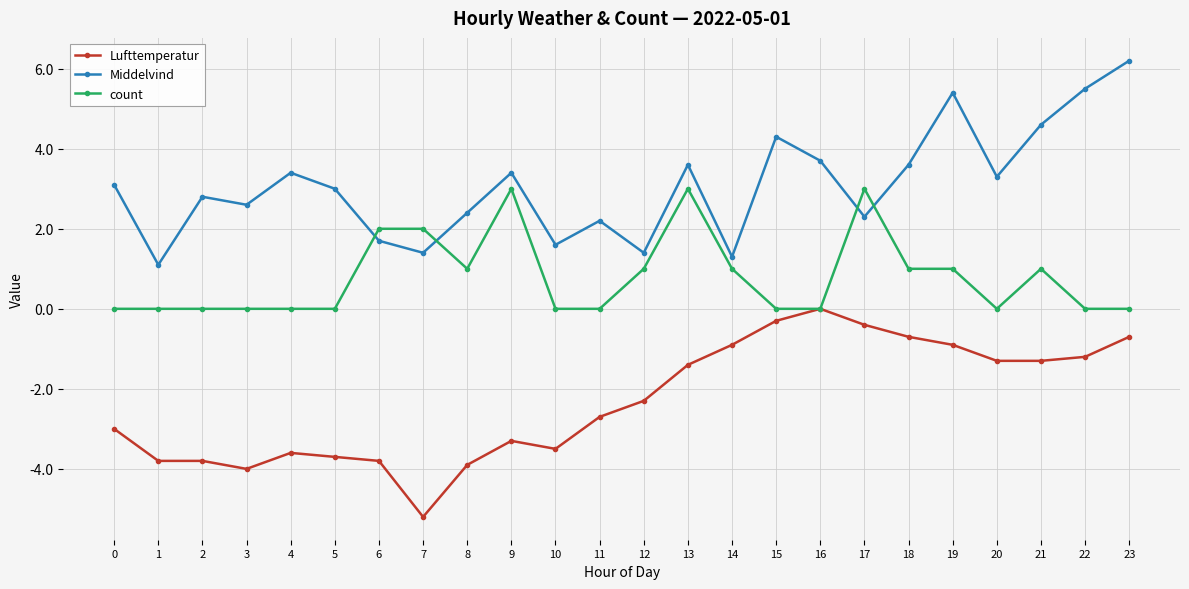

How many data points does each series have?

24